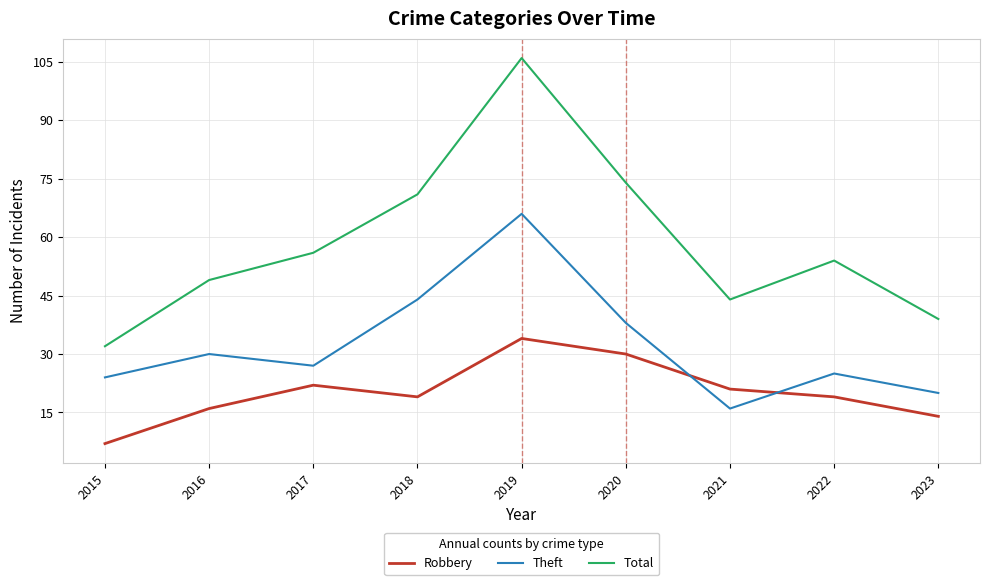

Is this an area chart (filled region under the line)?

No